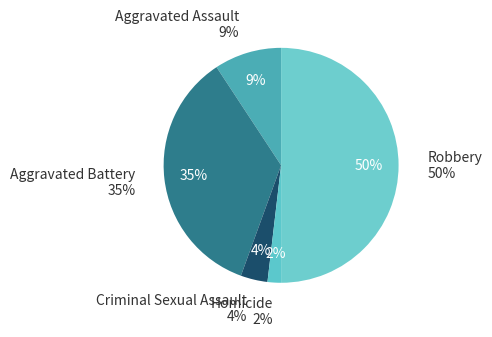

What percentage is the Criminal Sexual Assault slice, to the nearest percent?

4%